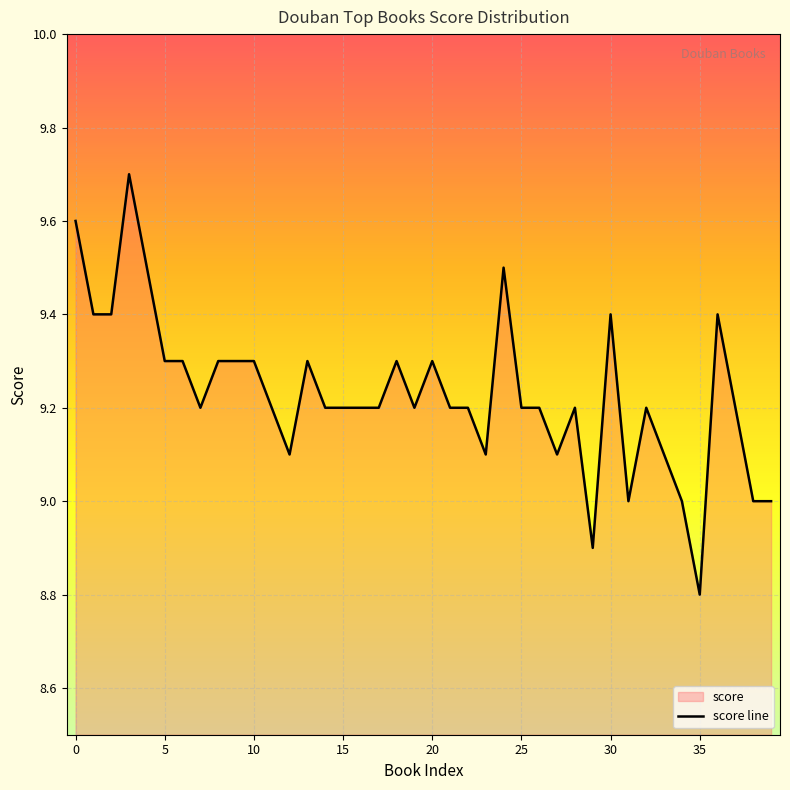

Count the number of categories in the chart.

40